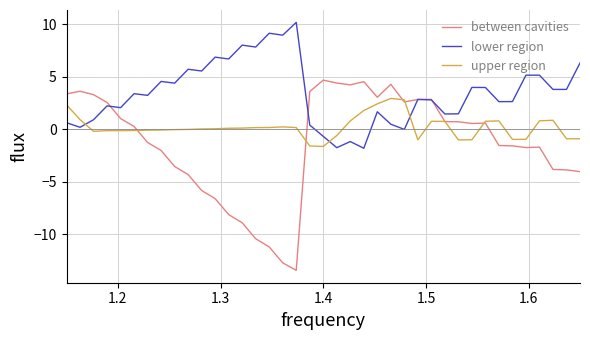

List the series in order of their peak value, highest first.

lower region, between cavities, upper region